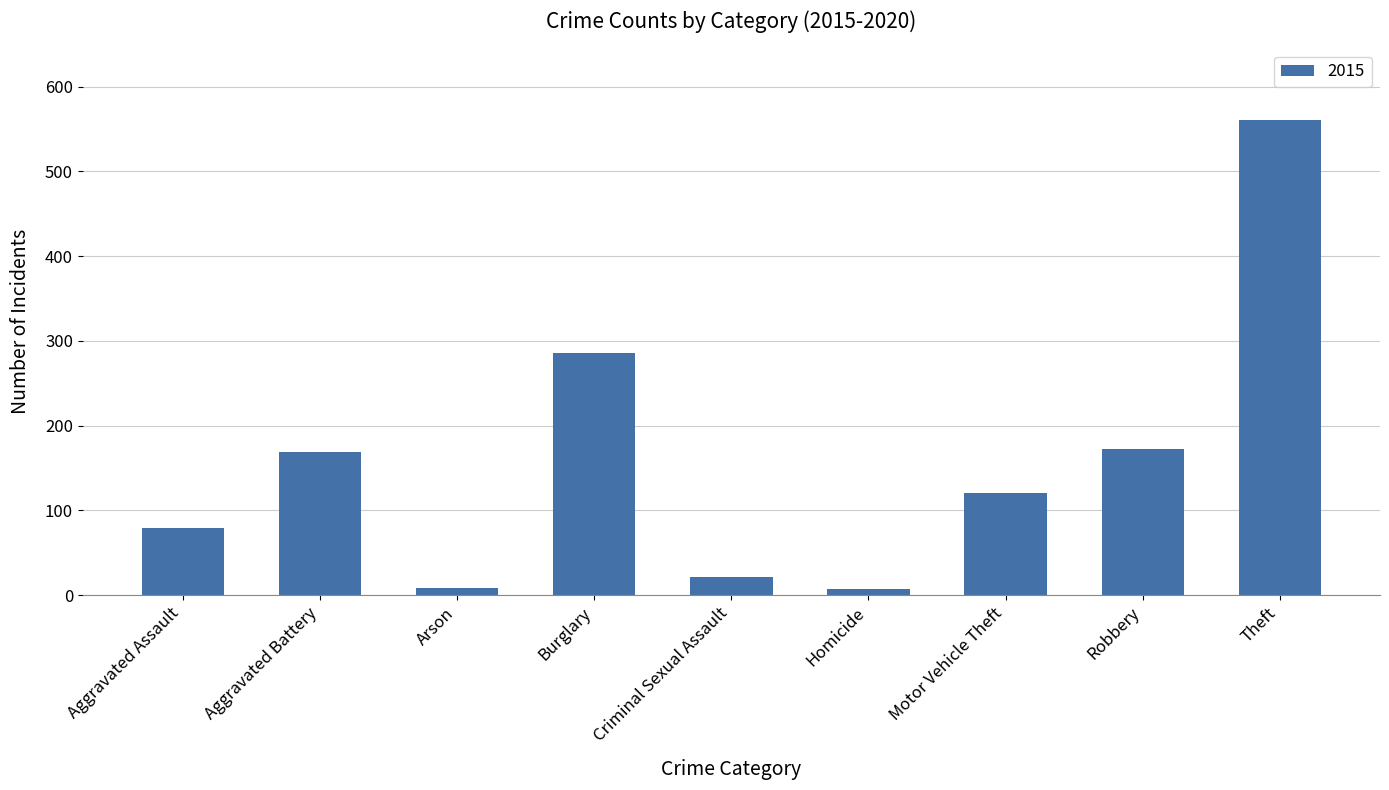

How many data points does each series have?

9